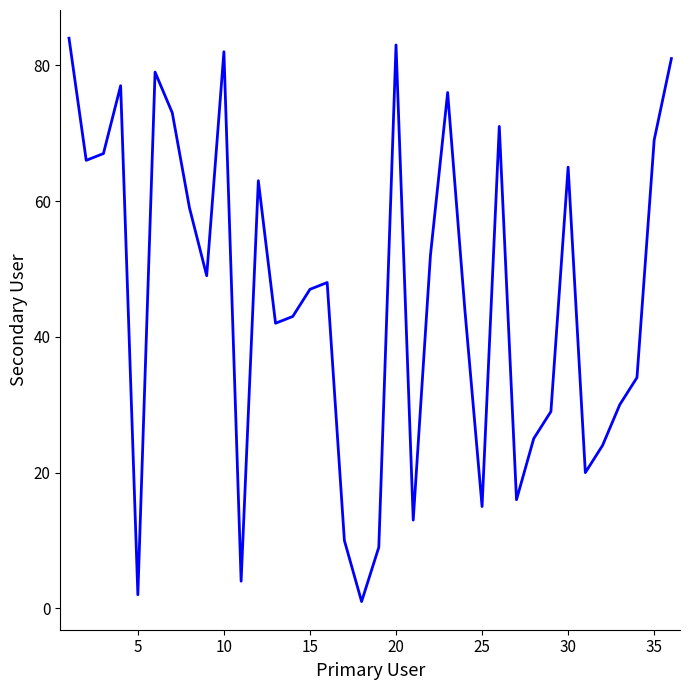

What is the maximum value shown in the chart?

84